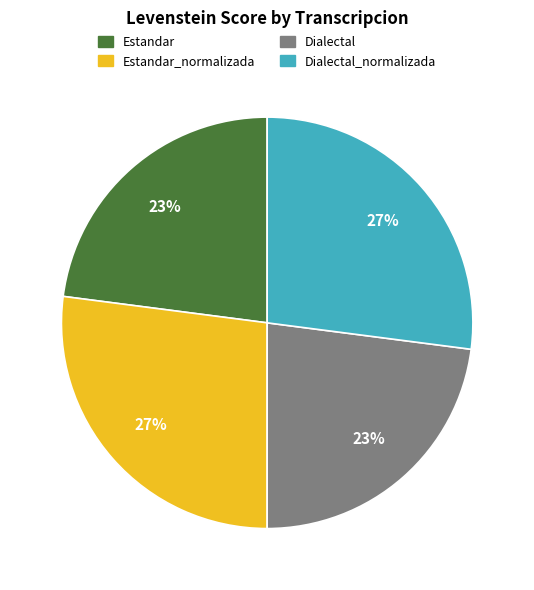

To the nearest percent, what is the difference between the largest and smallest slice percentages?

4%